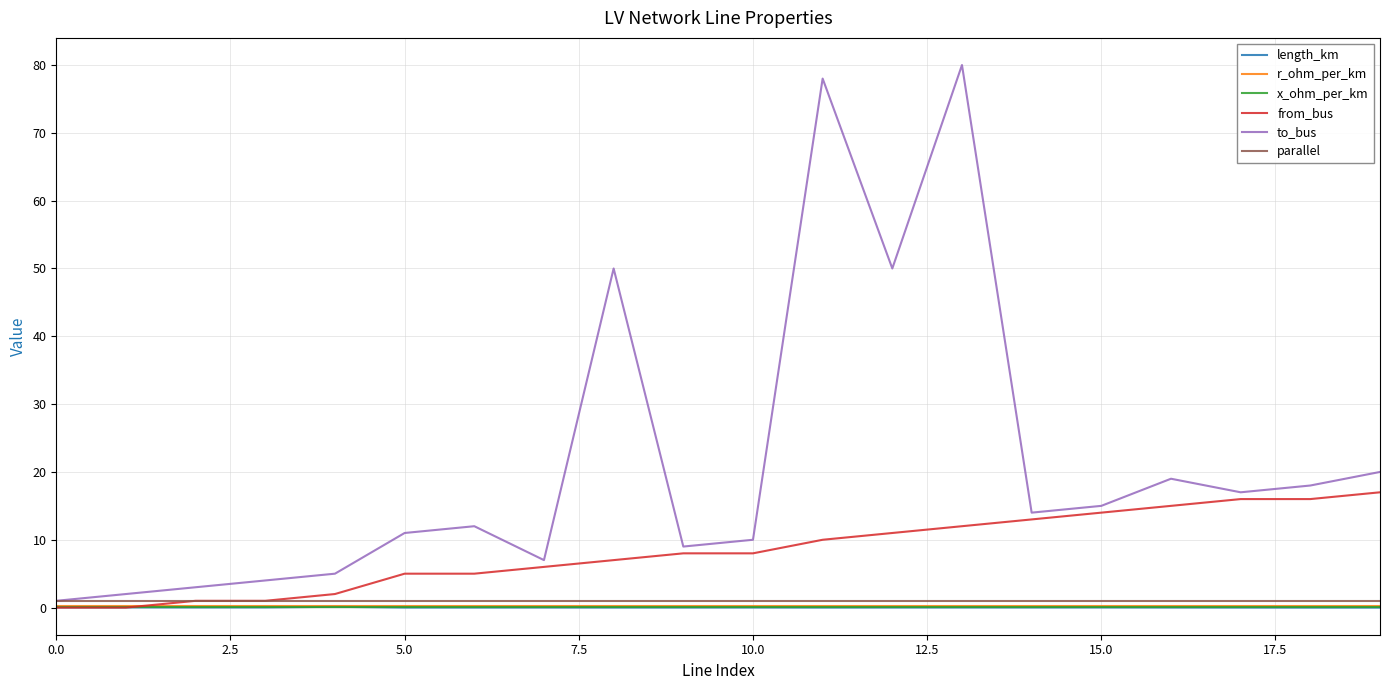

How many intersections are there between x_ohm_per_km and length_km?

2